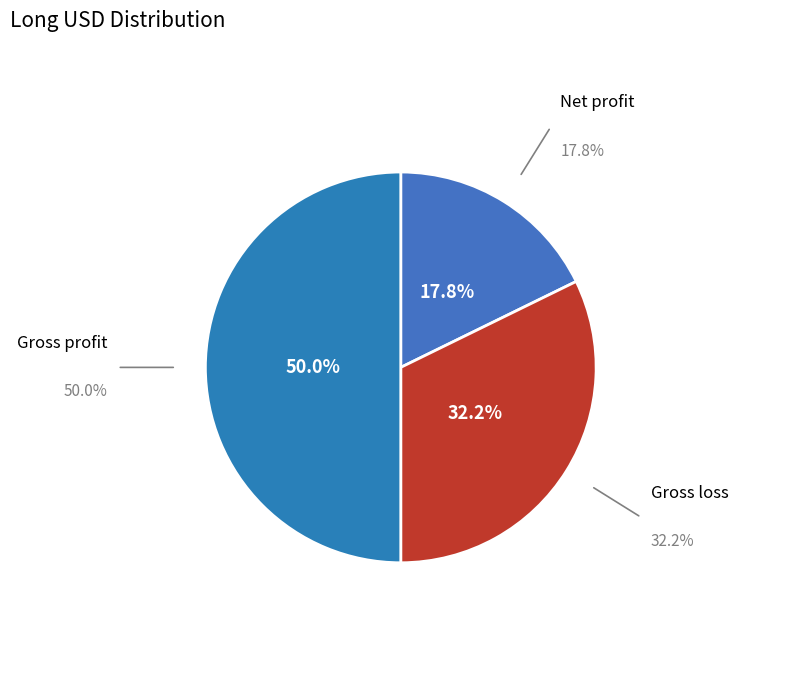

How many slices are in this pie chart?

3